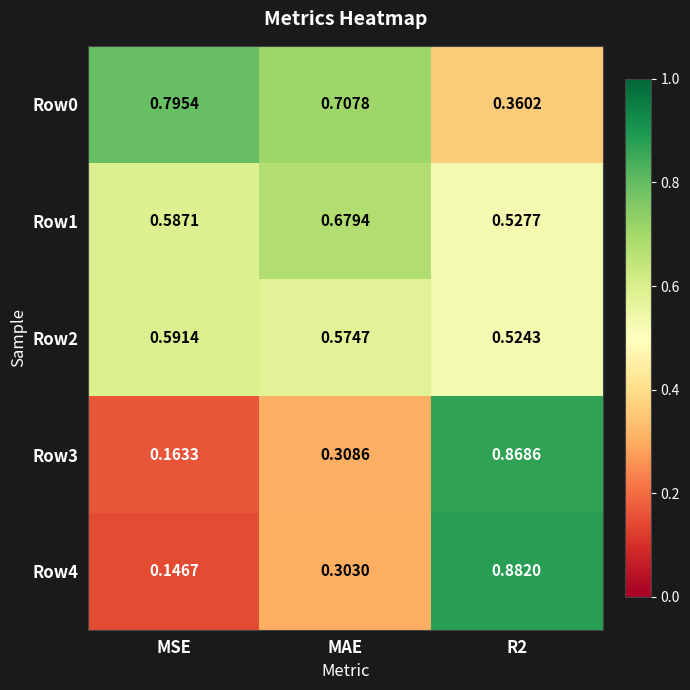

Is the value of Row2 at MAE greater than the value of Row3 at MAE?

Yes